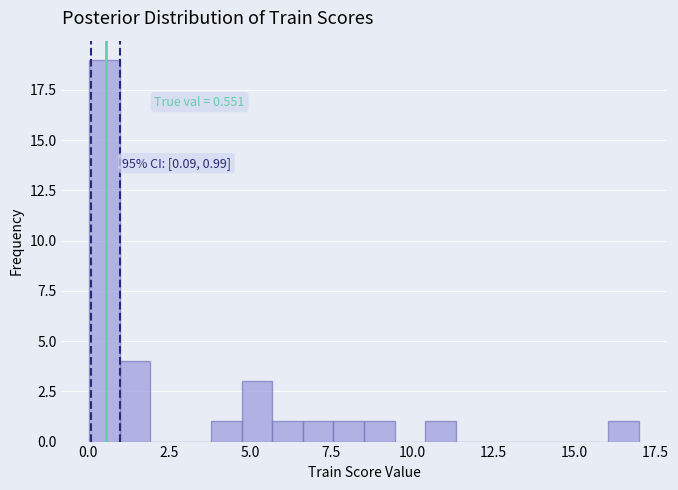

Read against the x-axis, roughly where is the centre of the tallest bar?

0.5